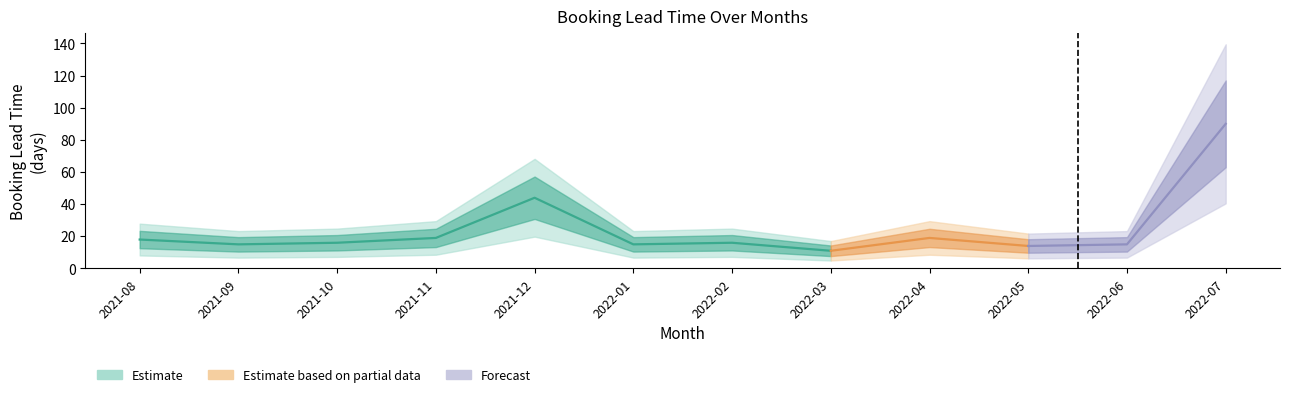

Reading left to right, list all the values displayed in this chart.

2021-08=18	2021-09=15	2021-10=16	2021-11=19	2021-12=44	2022-01=15	2022-02=16	2022-03=11	2022-04=19	2022-05=14	2022-06=15	2022-07=90